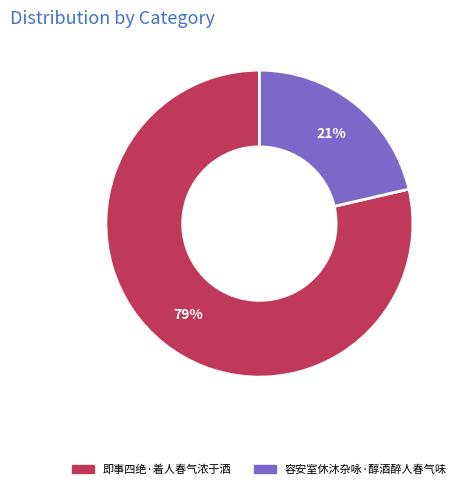

To the nearest percent, what is the combined percentage of 即事四绝·着人春气浓于酒 and 容安室休沐杂咏·醇酒醉人春气味?

100%